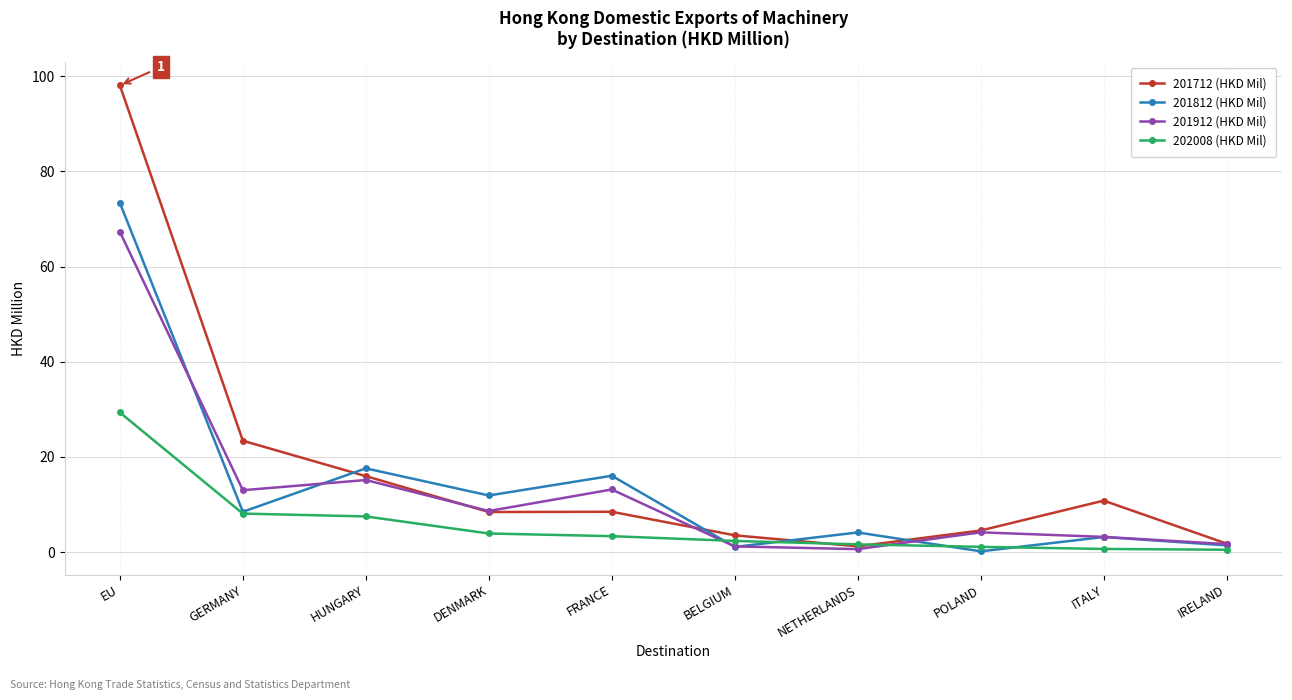

How many values in the 202008 (HKD Mil) series exceed 3?

5